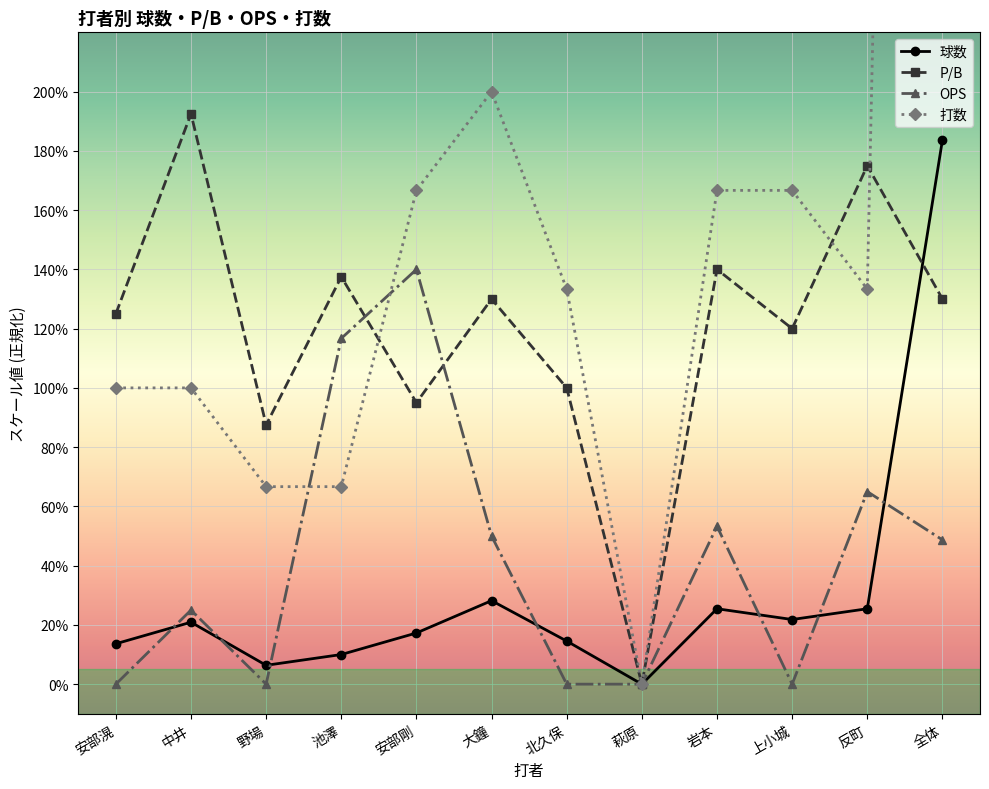

Is the value of OPS at 全体 greater than the value of P/B at 反町?

No